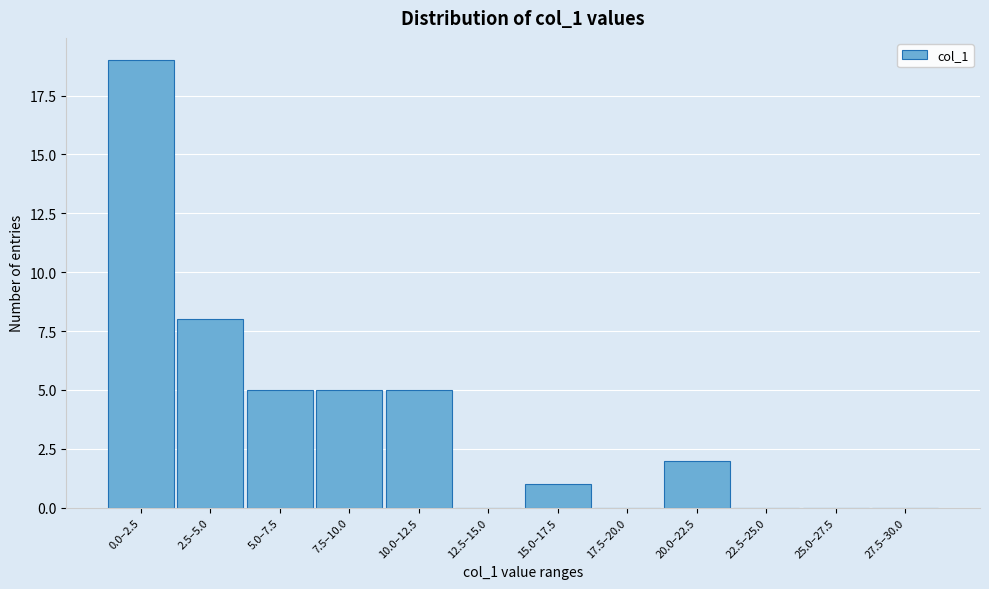

Reading left to right, list all the values displayed in this chart.

0.0–2.5=19	2.5–5.0=8	5.0–7.5=5	7.5–10.0=5	10.0–12.5=5	12.5–15.0=0	15.0–17.5=1	17.5–20.0=0	20.0–22.5=2	22.5–25.0=0	25.0–27.5=0	27.5–30.0=0